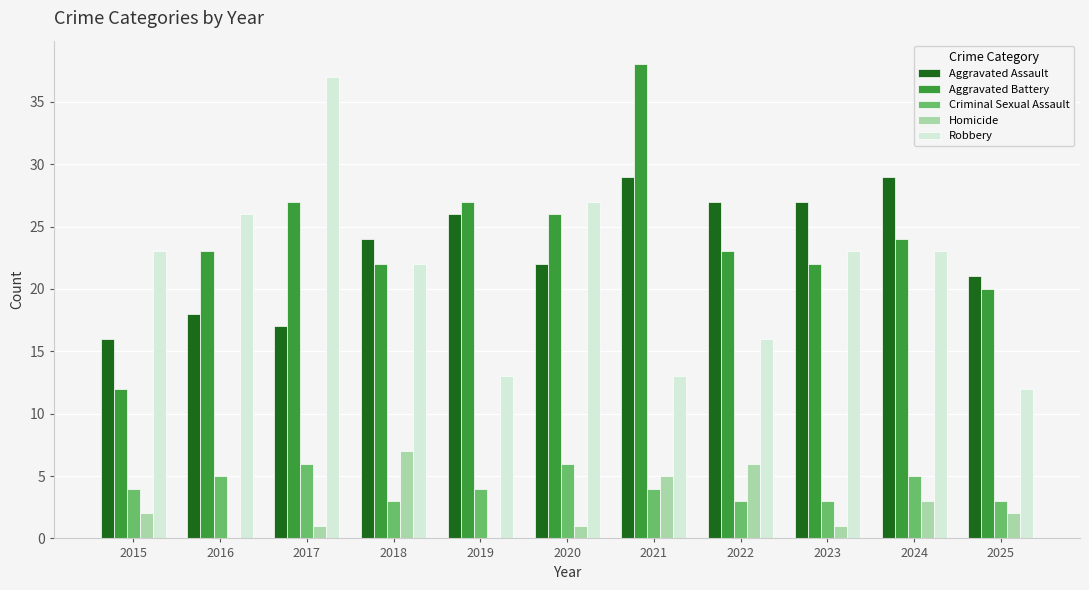

The value of Robbery at 2021 is 13. True or false?

True